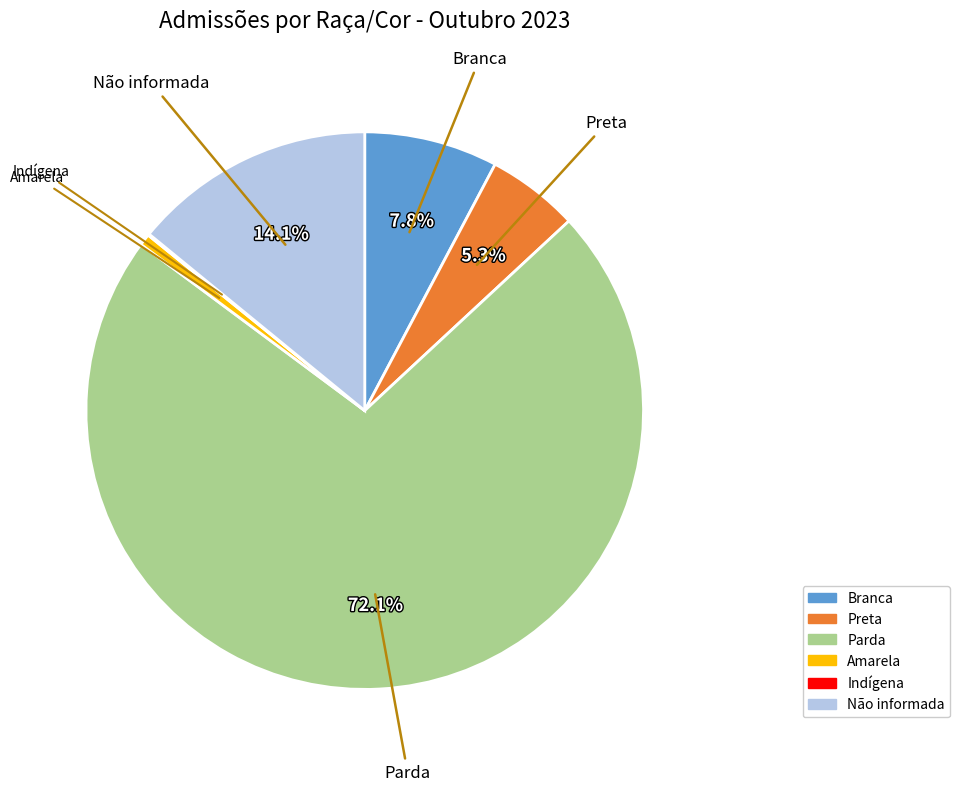

Is there a majority slice in this chart?

Yes